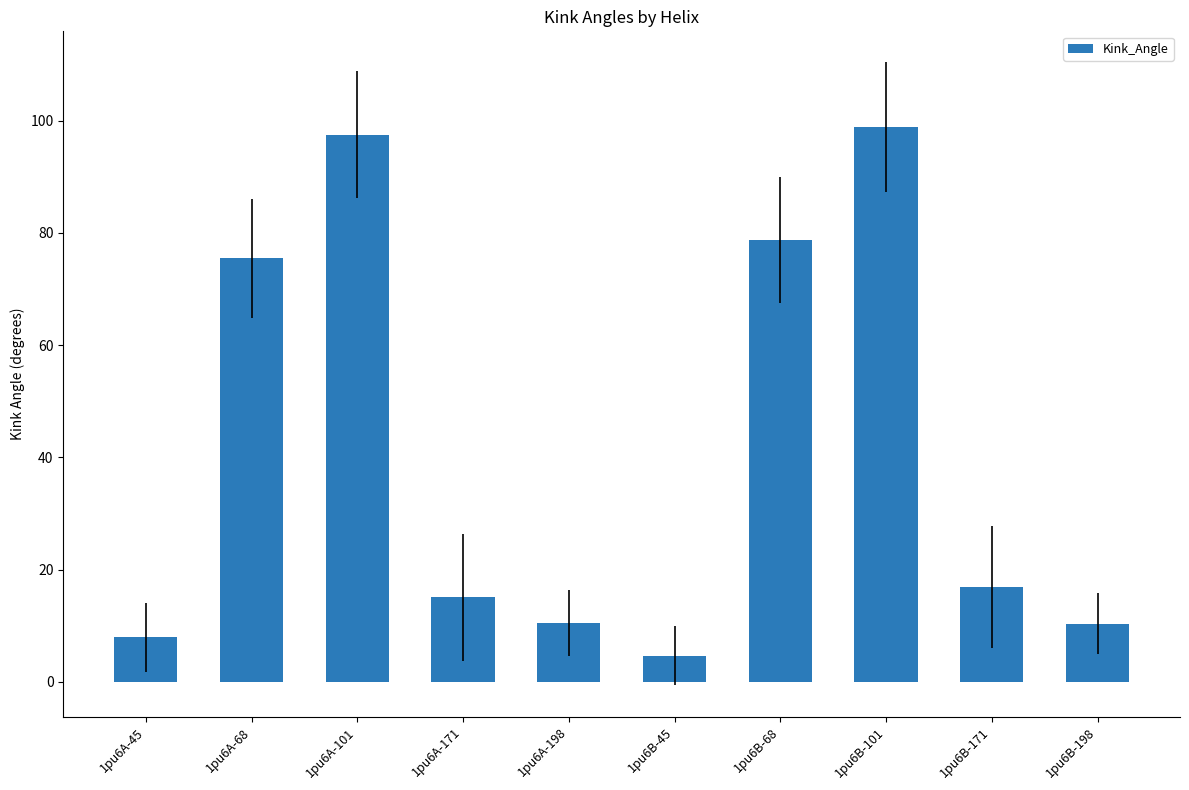

Are the bars grouped side by side (vs. stacked)?

No